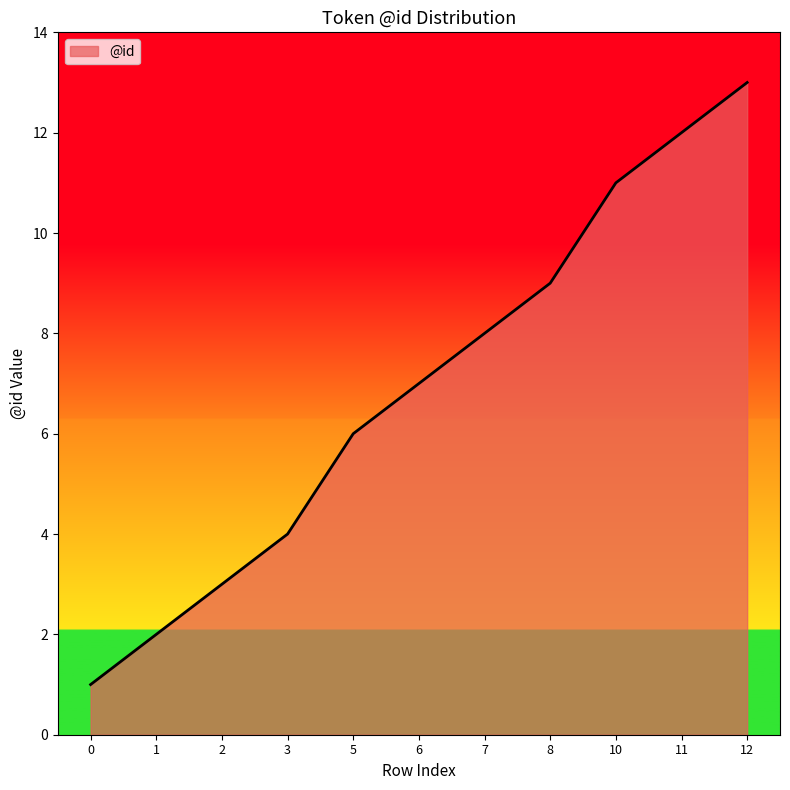

The value at 3 is 4. True or false?

True